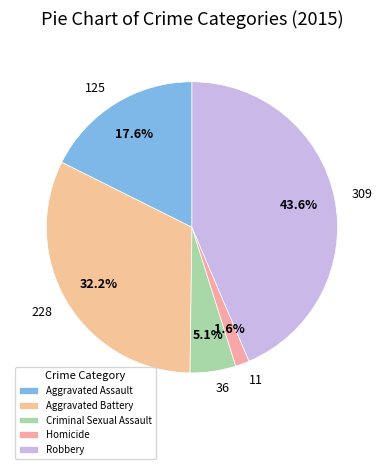

To the nearest percent, what is the difference between the largest and smallest slice percentages?

42%